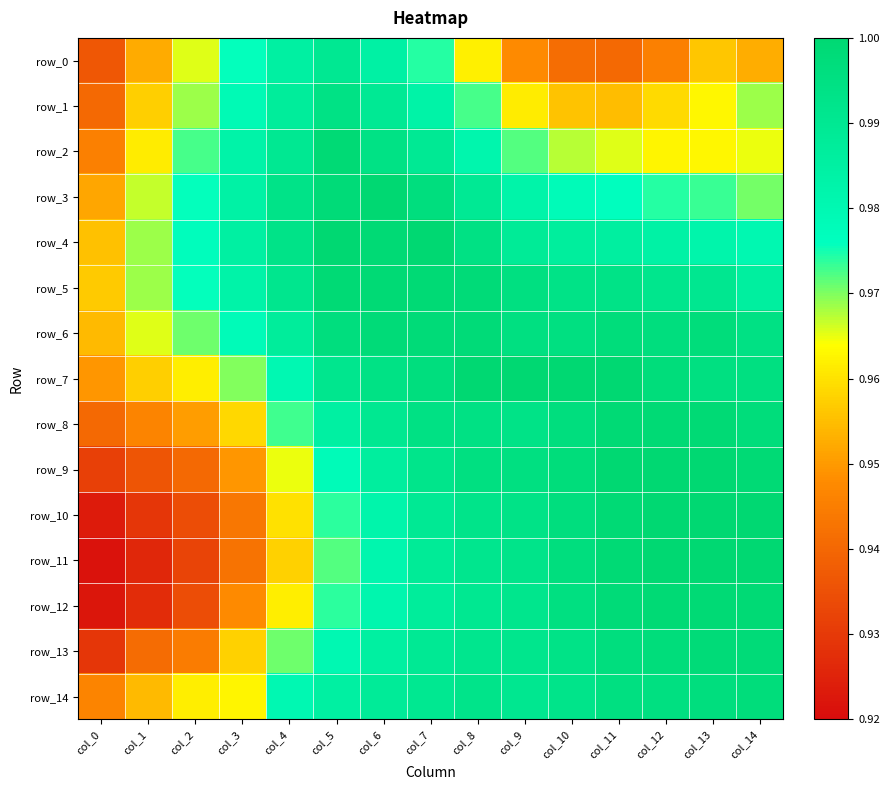

The row_7 series shows 1.0 at col_10. True or false?

True